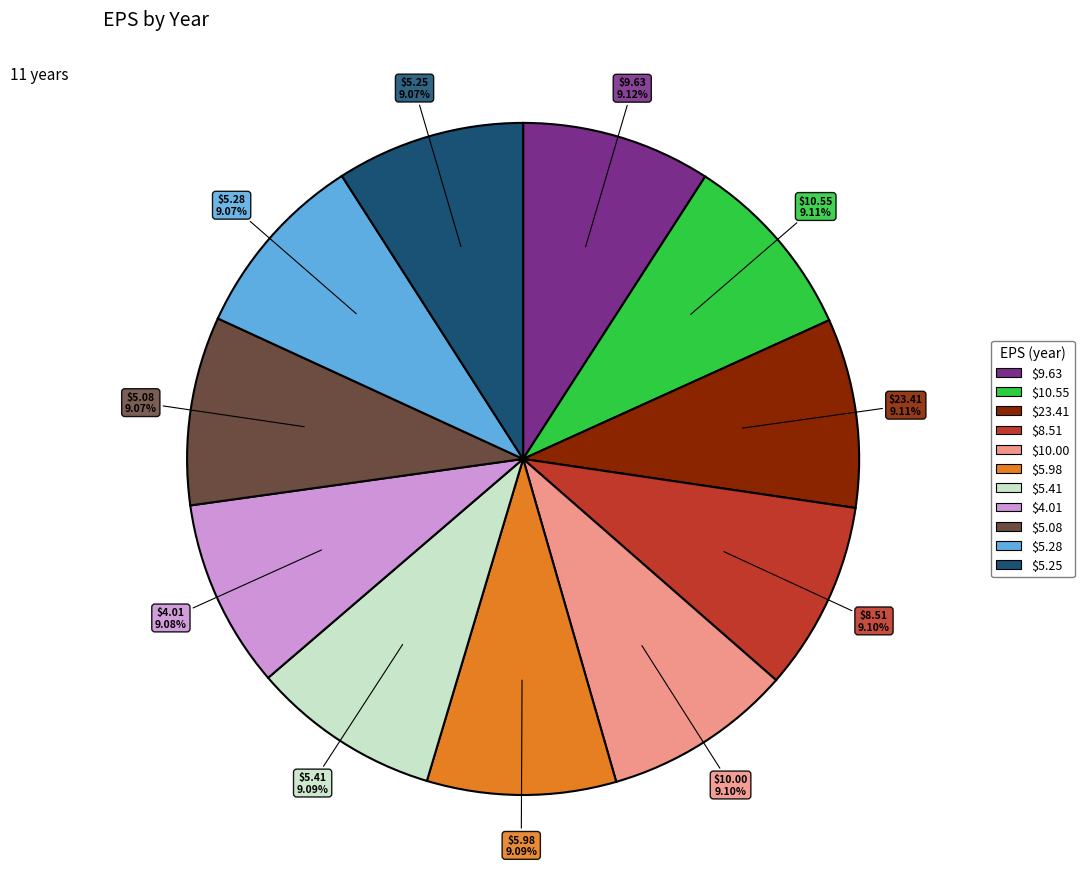

What percentage is the $9.63 slice, to the nearest percent?

9%